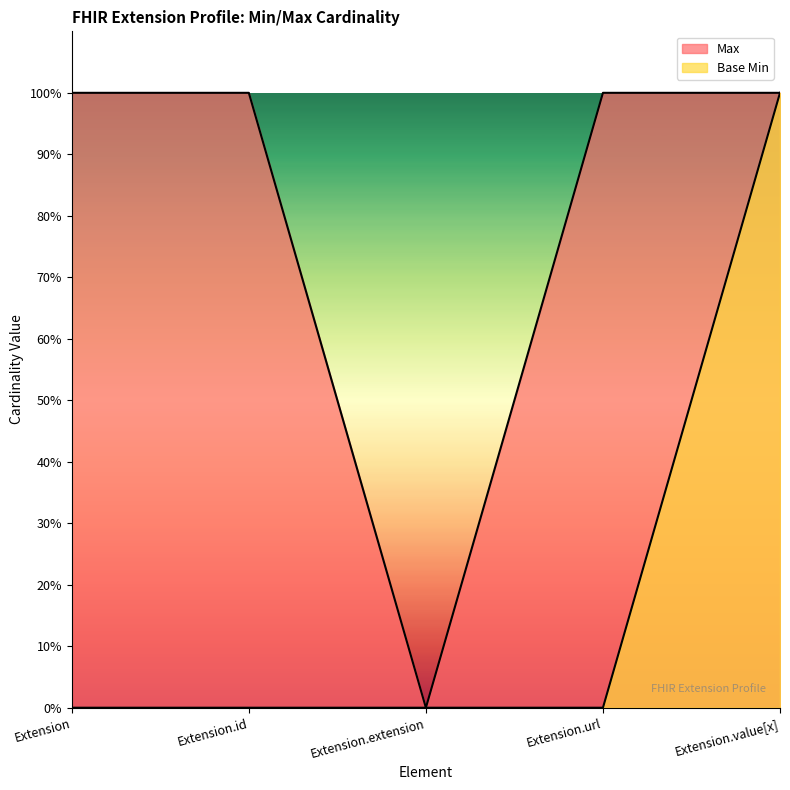

How many lines are shown in the chart?

2